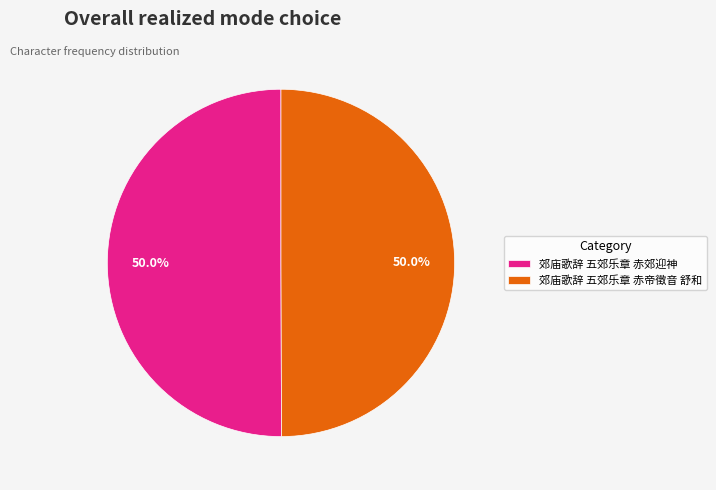

What is the ratio of the value at 郊庙歌辞 五郊乐章 赤郊迎神 to the value at 郊庙歌辞 五郊乐章 赤帝徵音 舒和?

1.0